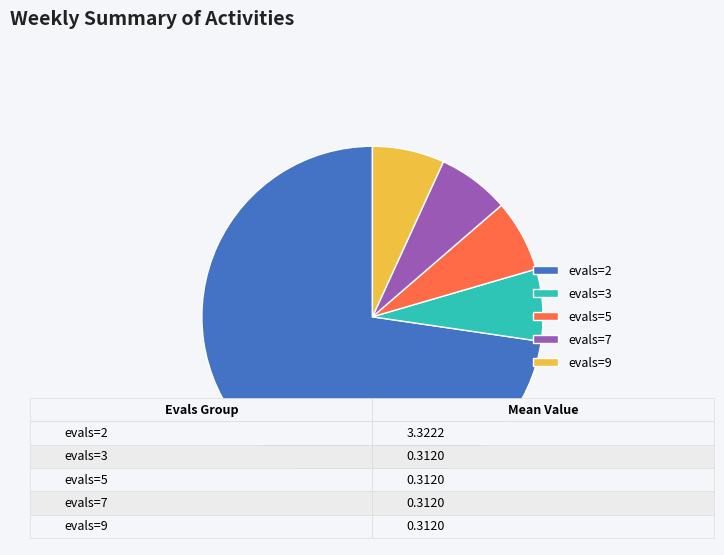

The evals=7 slice represents 7% of the pie. True or false?

True